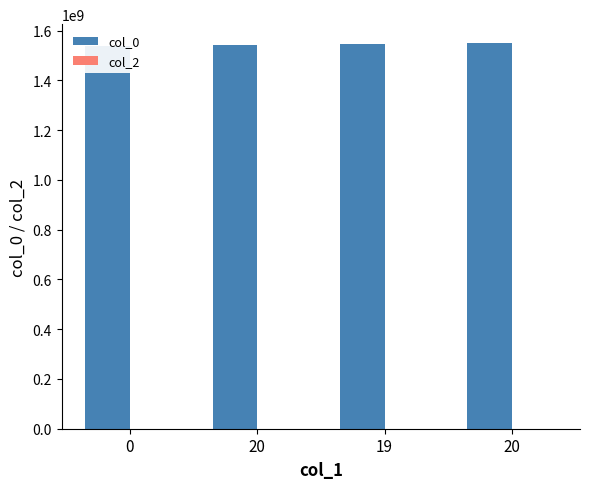

Count the col_0 values in the range 1541798296 to 1548263907.

3